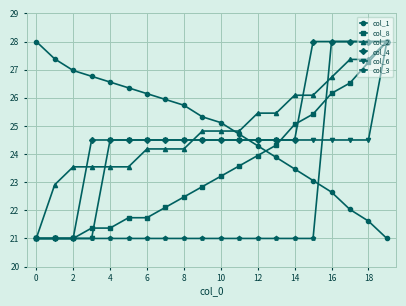

After their last crossing, which series has the higher values: col_3 or col_1?

col_3